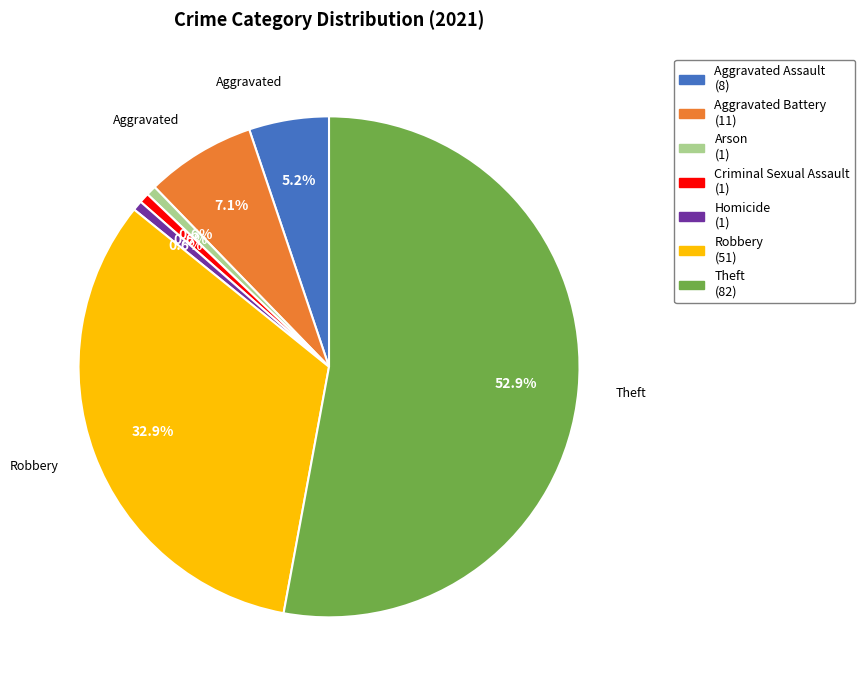

Combined, do Theft and Criminal Sexual Assault account for over 50%?

Yes